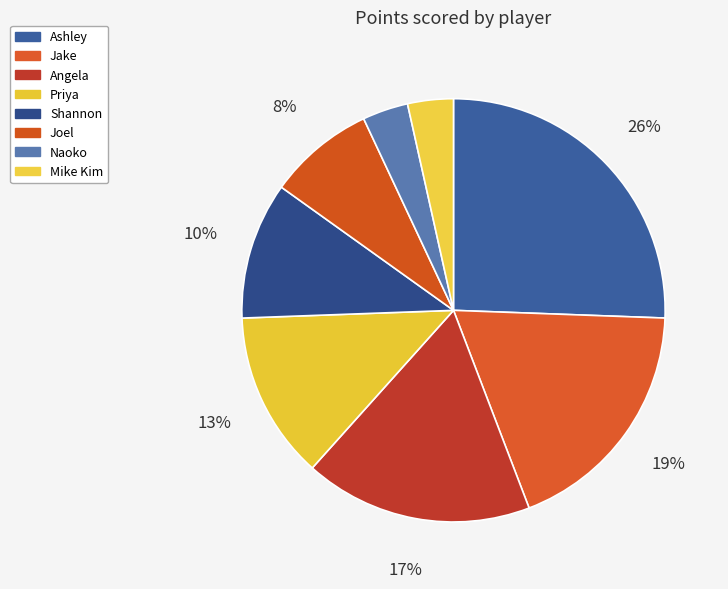

Does Priya account for over 50% of the chart?

No